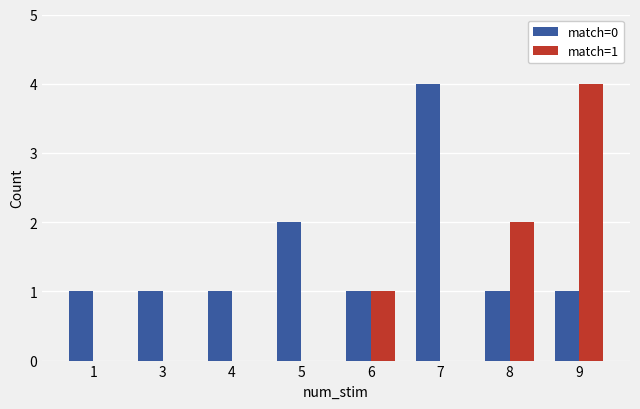

Between 5 and 8, which series saw the biggest shift?

match=1